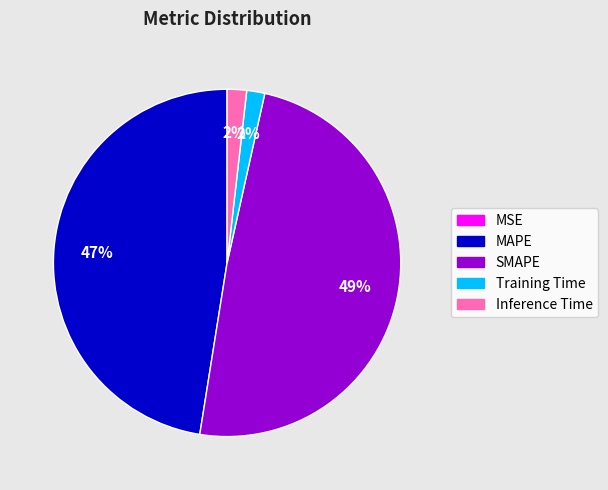

Between MAPE and Training Time, which is larger?

MAPE